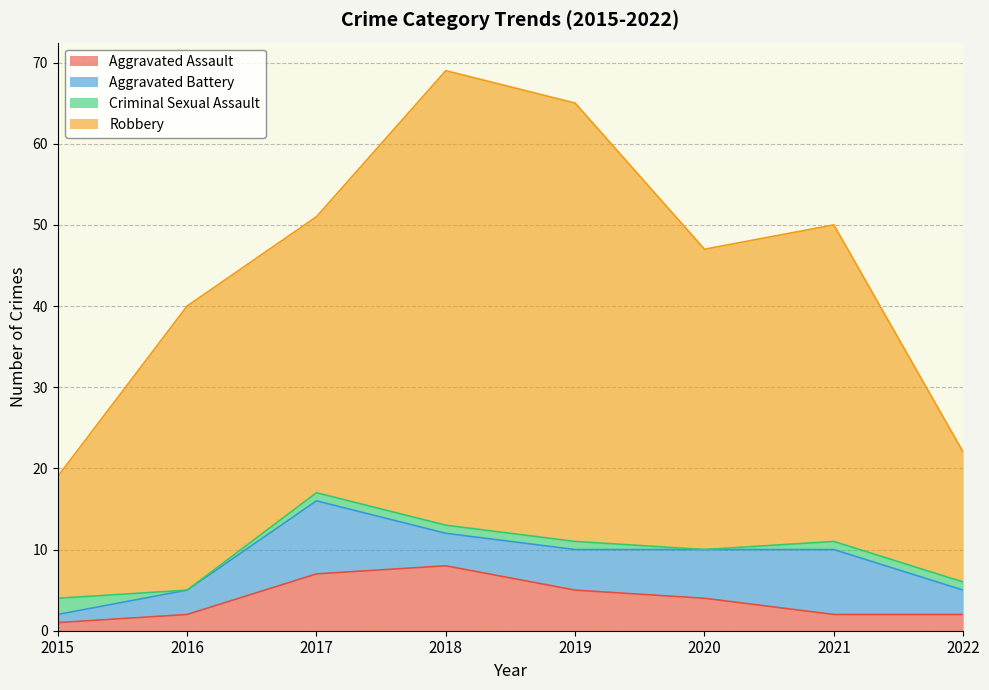

At which label is Aggravated Assault closest to 4?

2020